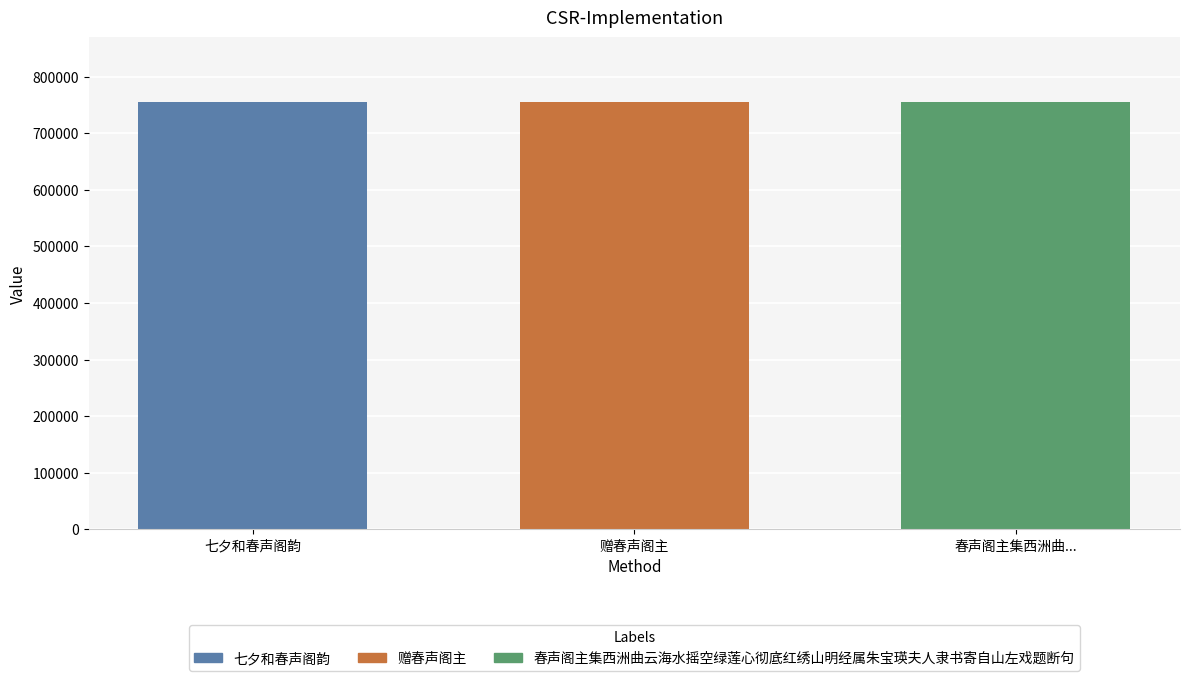

What is the label of the 1st bar from the left?

七夕和春声阁韵